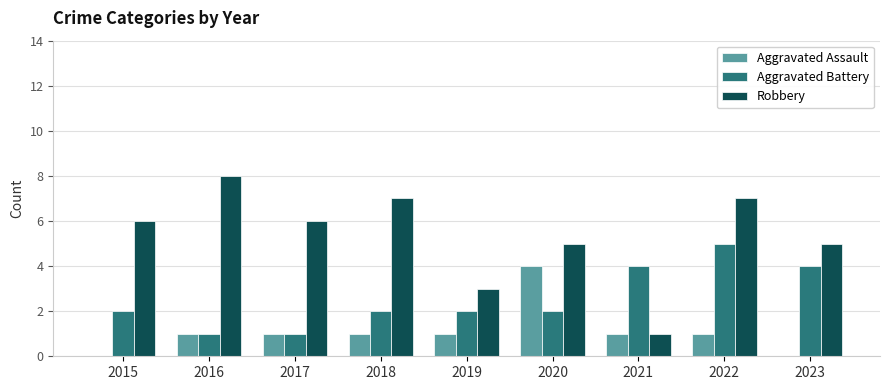

Reading left to right, what are all the values shown in this chart?

Aggravated Assault: 2015=0	2016=1	2017=1	2018=1	2019=1	2020=4	2021=1	2022=1	2023=0
Aggravated Battery: 2015=2	2016=1	2017=1	2018=2	2019=2	2020=2	2021=4	2022=5	2023=4
Robbery: 2015=6	2016=8	2017=6	2018=7	2019=3	2020=5	2021=1	2022=7	2023=5